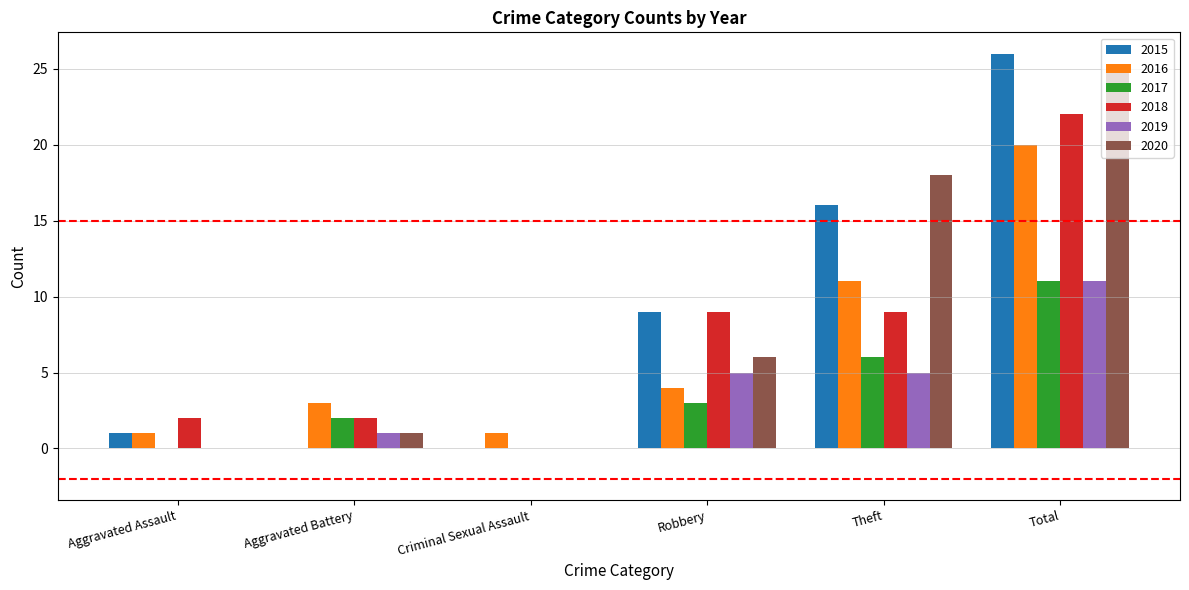

Between Aggravated Battery and Robbery, which series saw the biggest shift?

2015